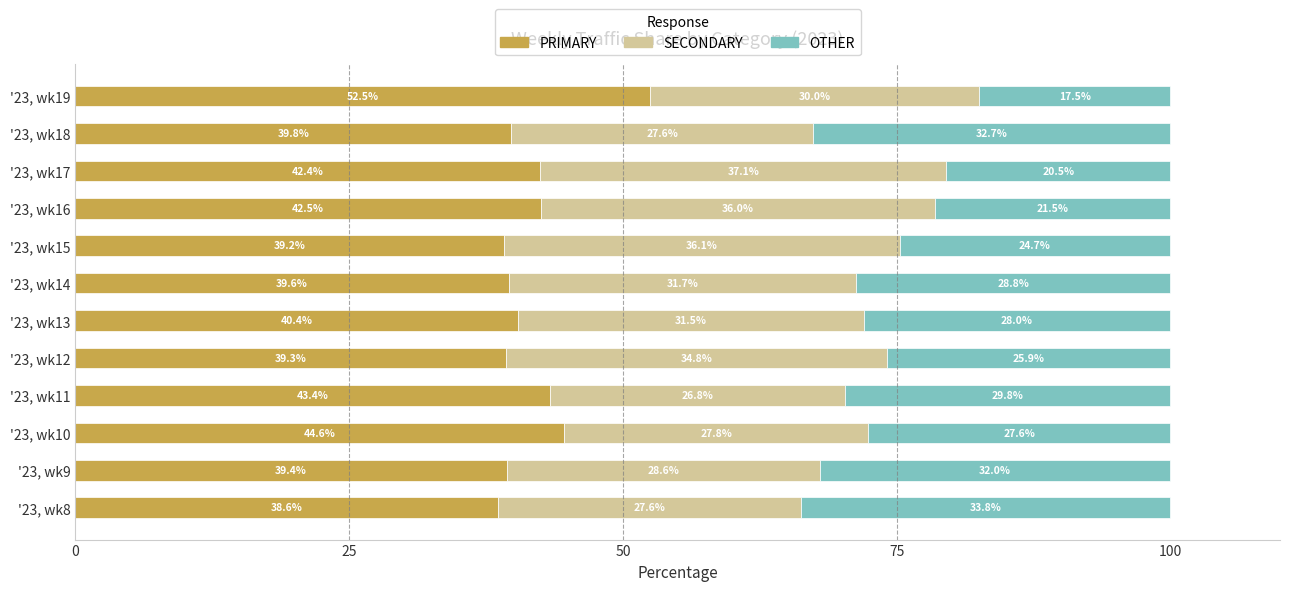

What is the difference between the PRIMARY values at '23, wk11 and '23, wk18?

3.6